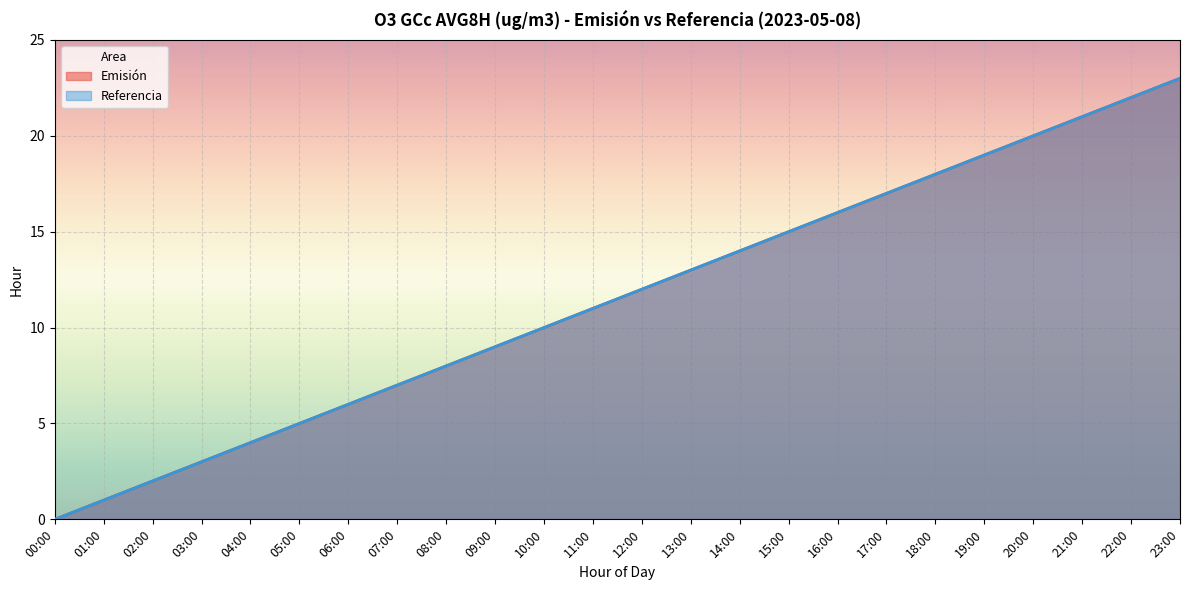

At how many categories does at least one series exceed 7?

16